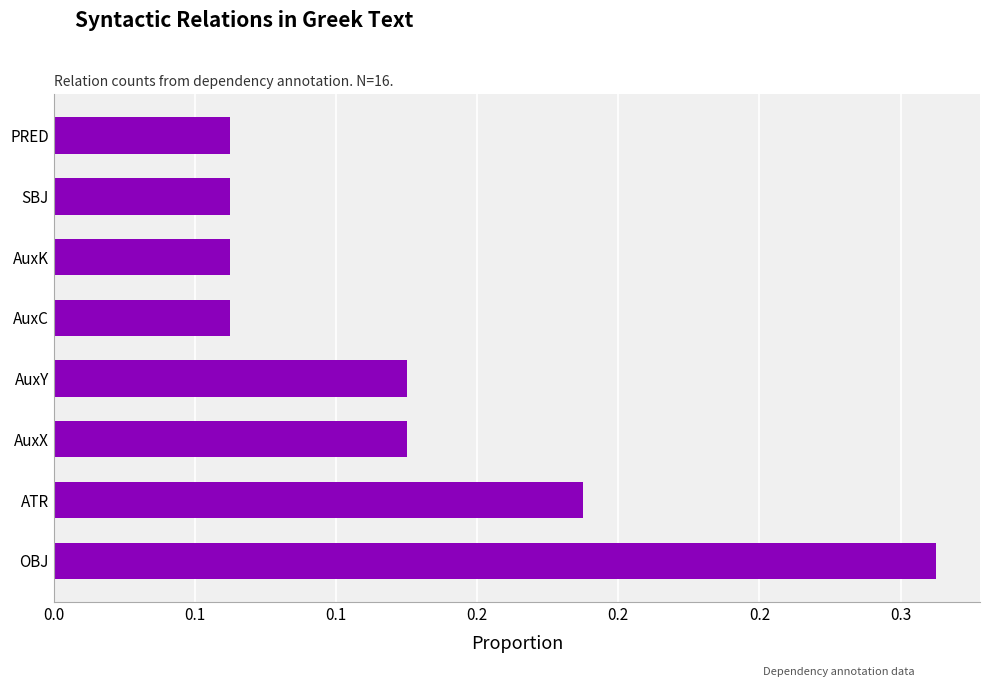

Does the chart contain any negative values?

No